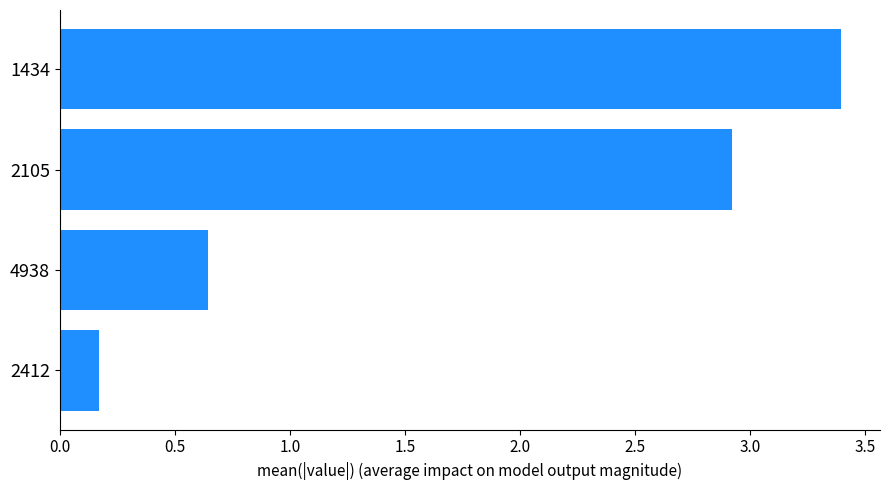

What is the difference between the maximum and minimum values?

3.2